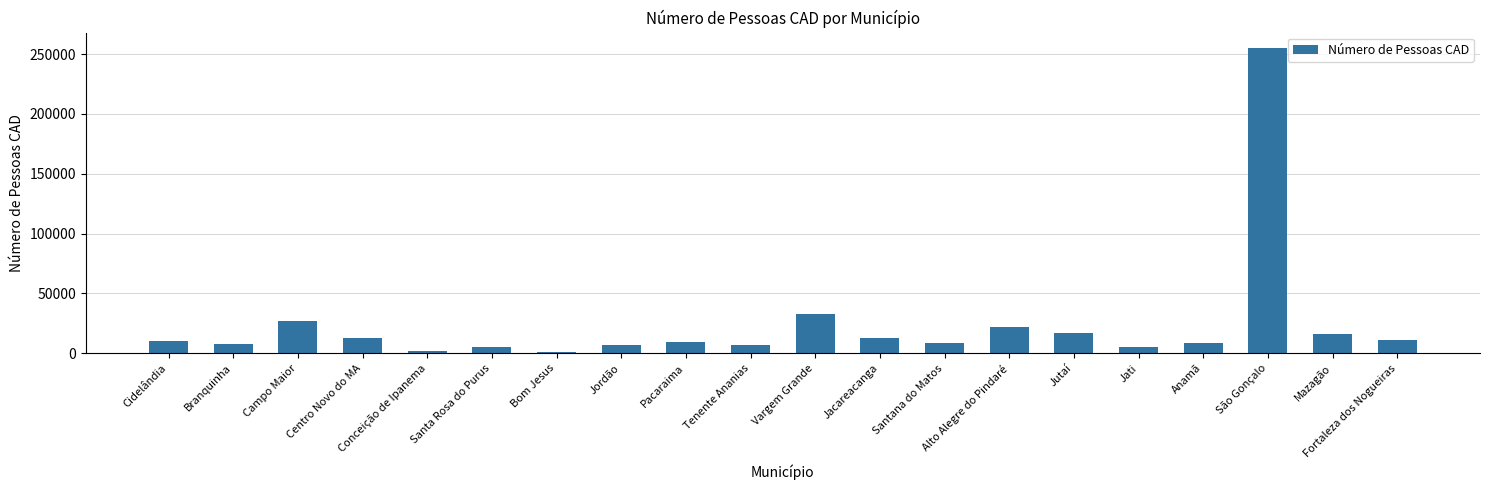

The chart shows a value of 13013 at Jacareacanga. True or false?

True